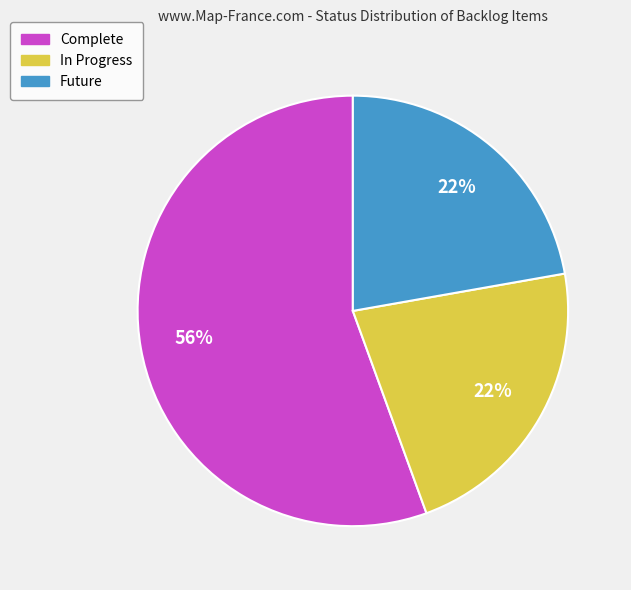

Count the number of slices in the pie.

3